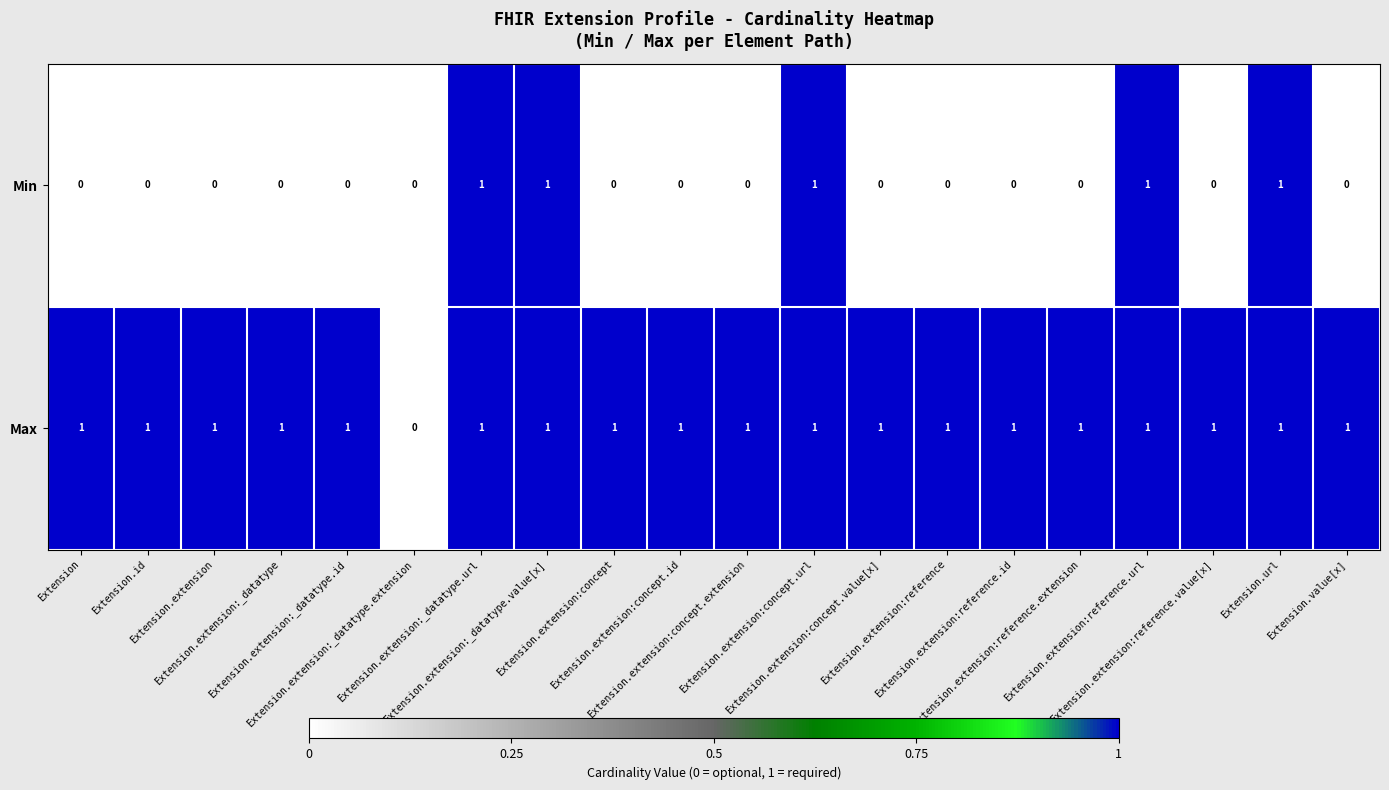

Count the Min values in the range 0 to 1.

20